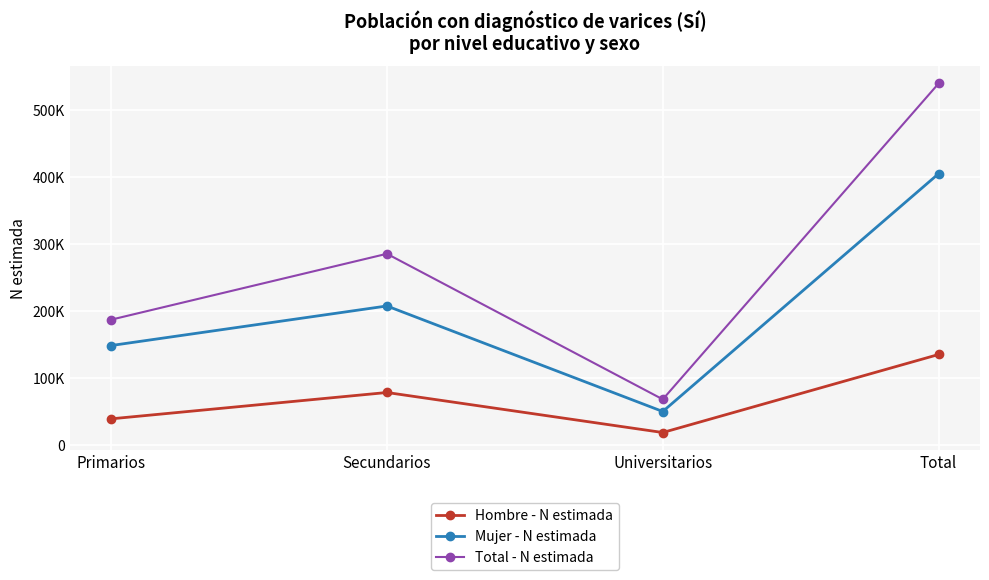

Where is Total - N estimada nearest to the value 303340?

Secundarios